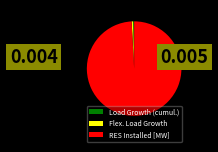

Is it true that Load Growth (cumul.) is 8% of the pie?

False